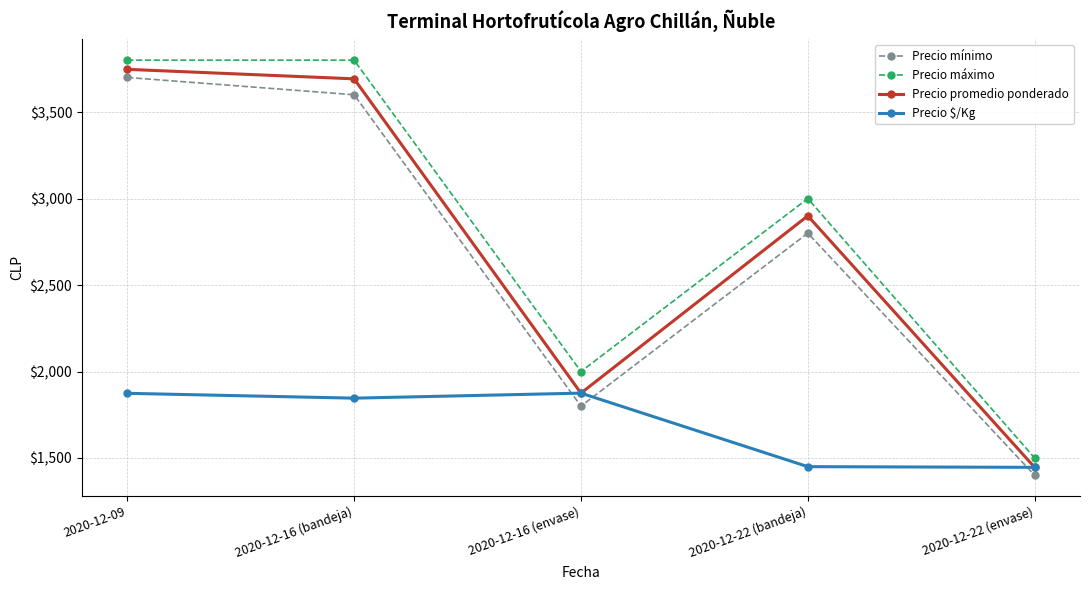

At how many categories does at least one series exceed 1966?

4